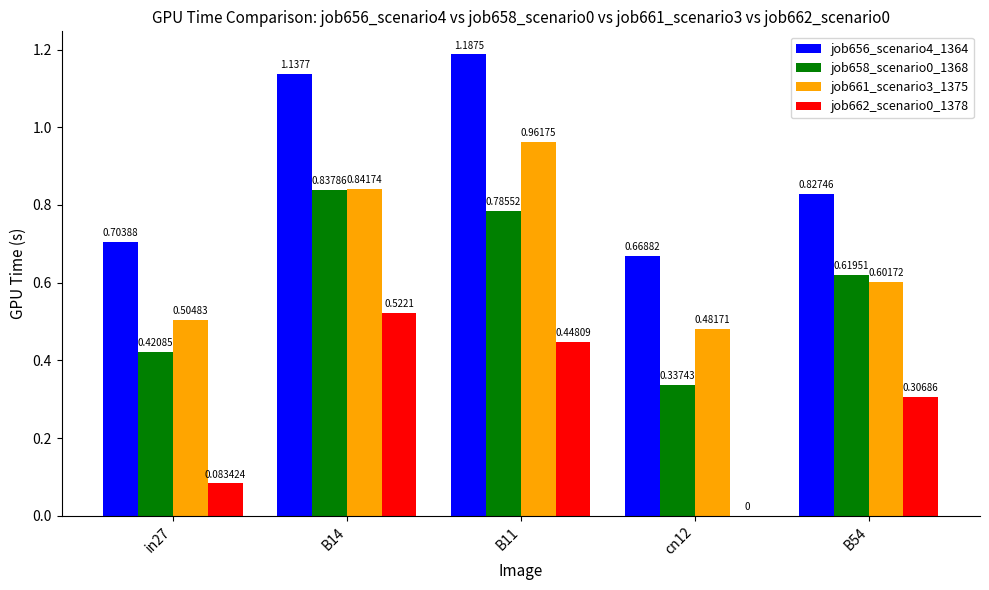

Is the value of job662_scenario0_1378 at cn12 greater than the value of job658_scenario0_1368 at cn12?

No